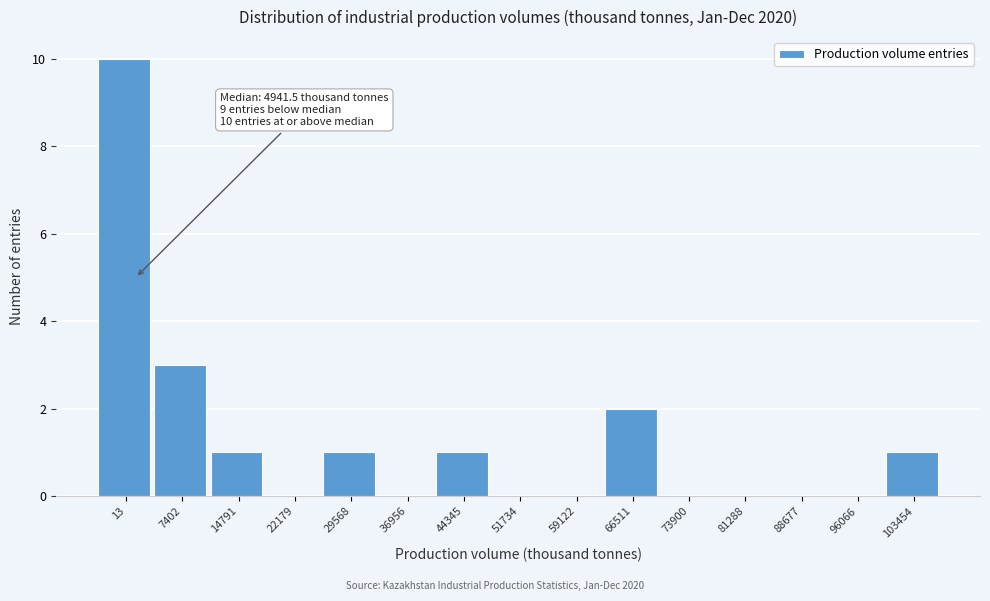

Reading left to right, what are all the values shown in this chart?

13=10	7402=3	14791=1	22179=0	29568=1	36956=0	44345=1	51734=0	59122=0	66511=2	73900=0	81288=0	88677=0	96066=0	103454=1